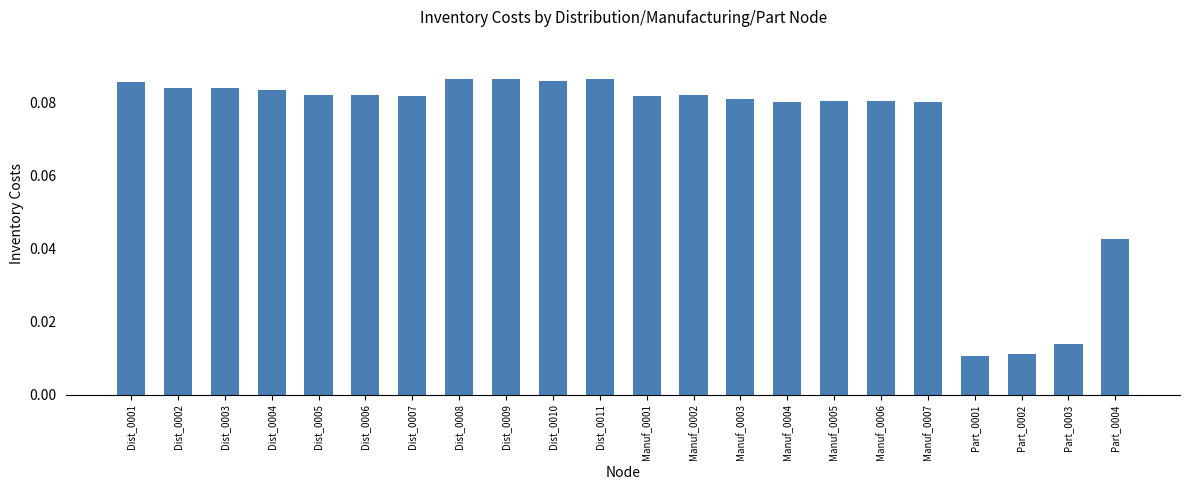

Count the values in the range 0 to 1.

22